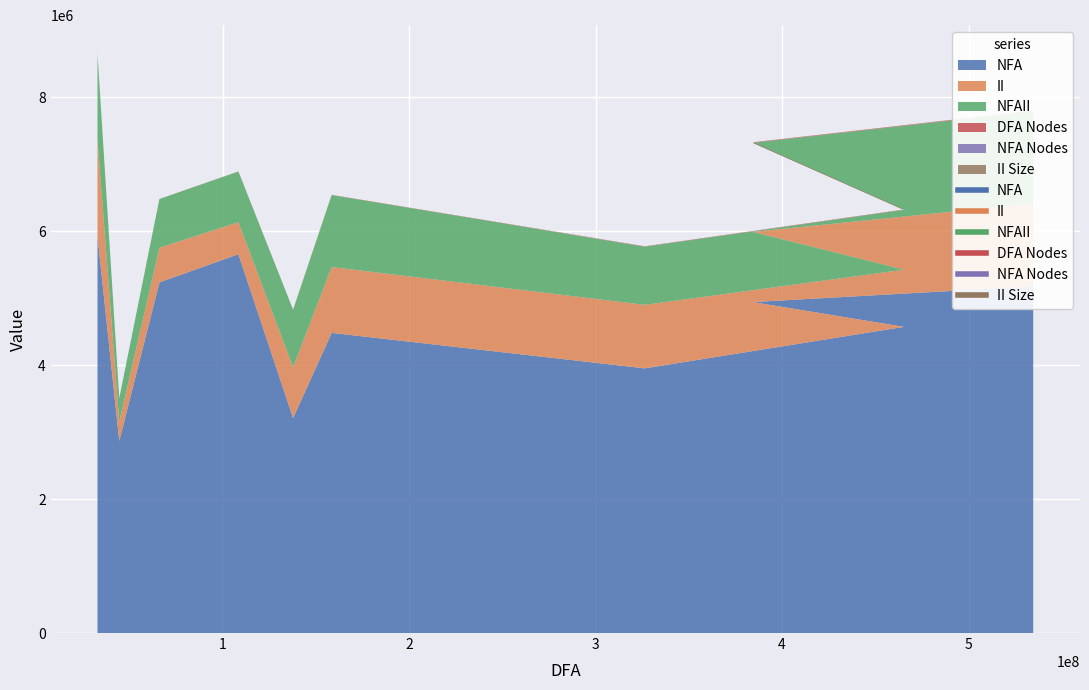

What is the lowest value of the NFA series?

2868053